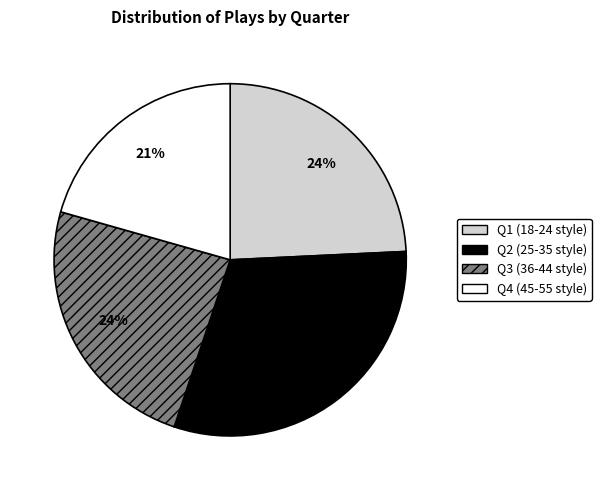

To the nearest percent, what is the difference between the largest and smallest slice percentages?

10%